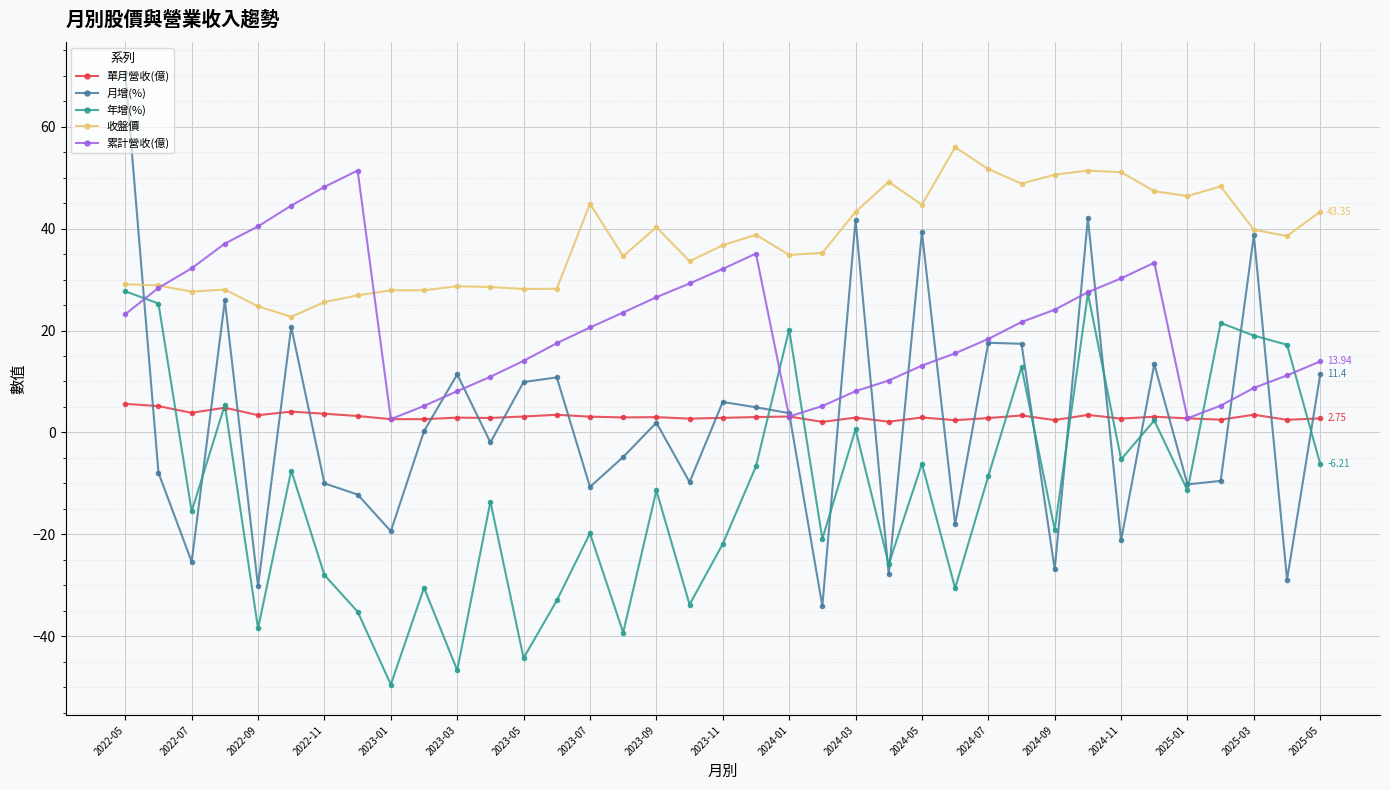

True or false: 收盤價 and 單月營收(億) cross at least once.

False